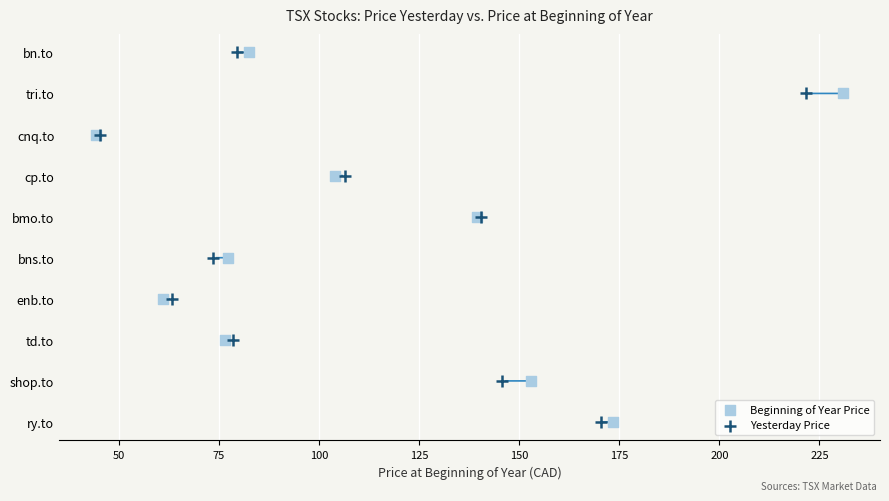

What are all the series names shown in the legend?

Beginning of Year Price, Yesterday Price